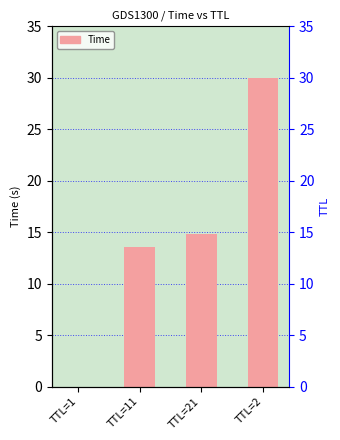

What is the value of the 4th bar from the left?

30.0